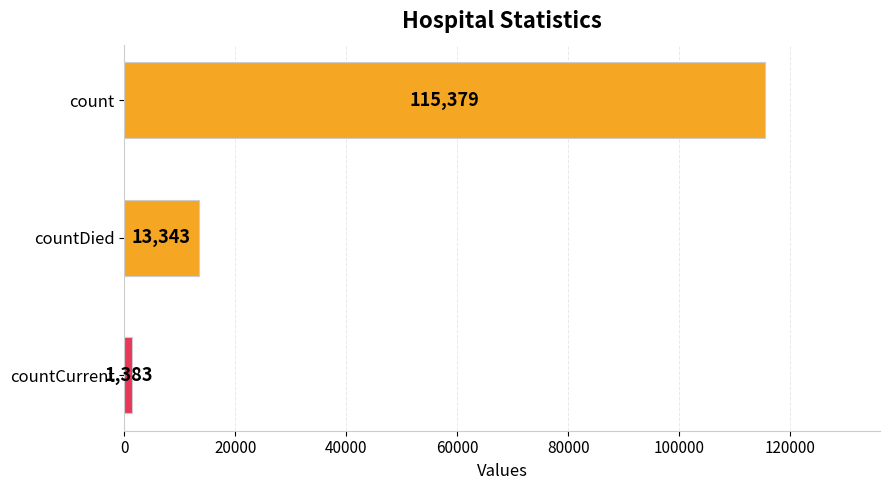

How many bars are there in total?

3